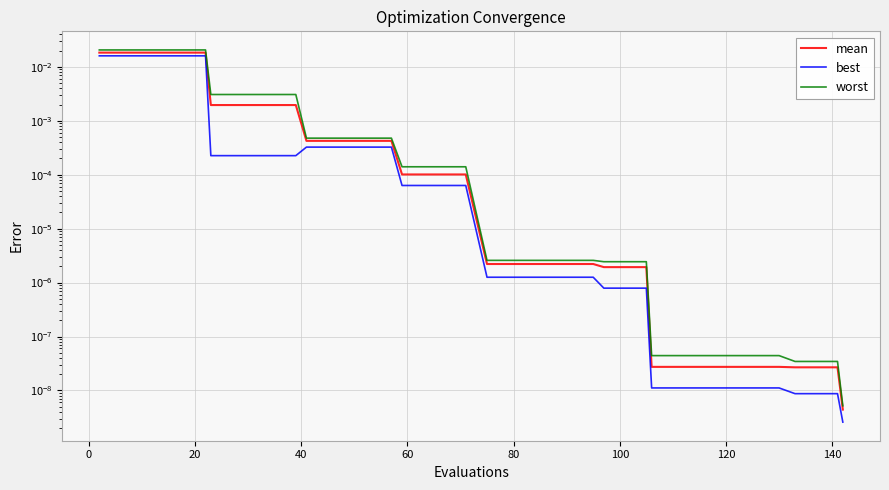

True or false: mean and worst cross at least once.

False